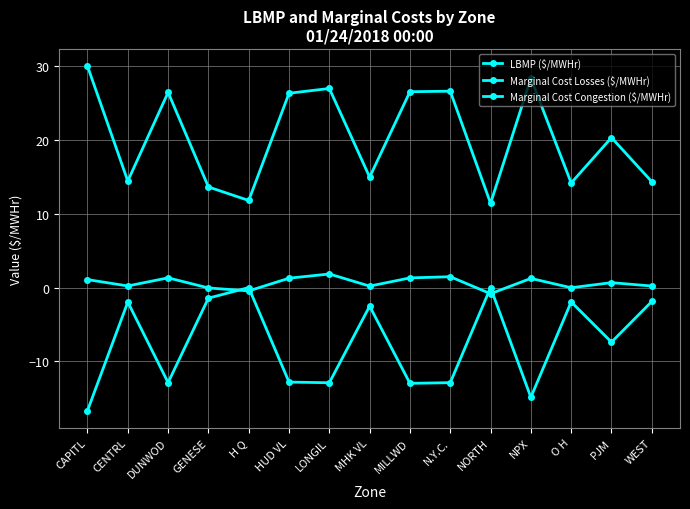

What is the difference between the Marginal Cost Losses ($/MWHr) values at CENTRL and NPX?

1.0